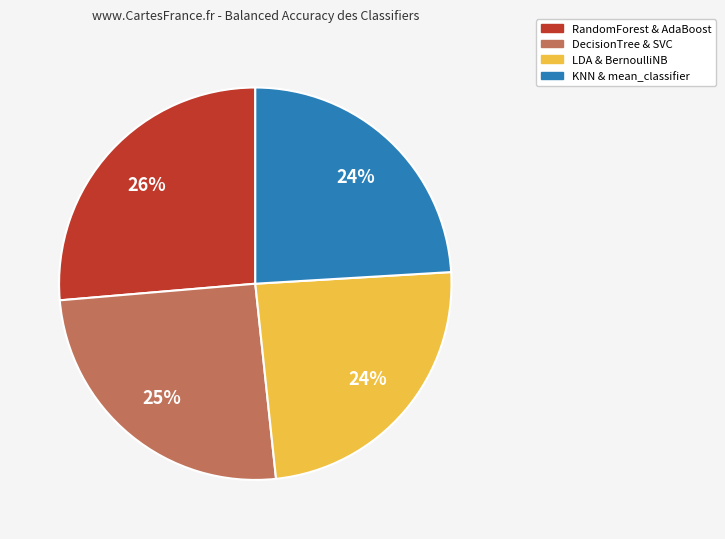

Is there any slice that represents more than half of the pie?

No